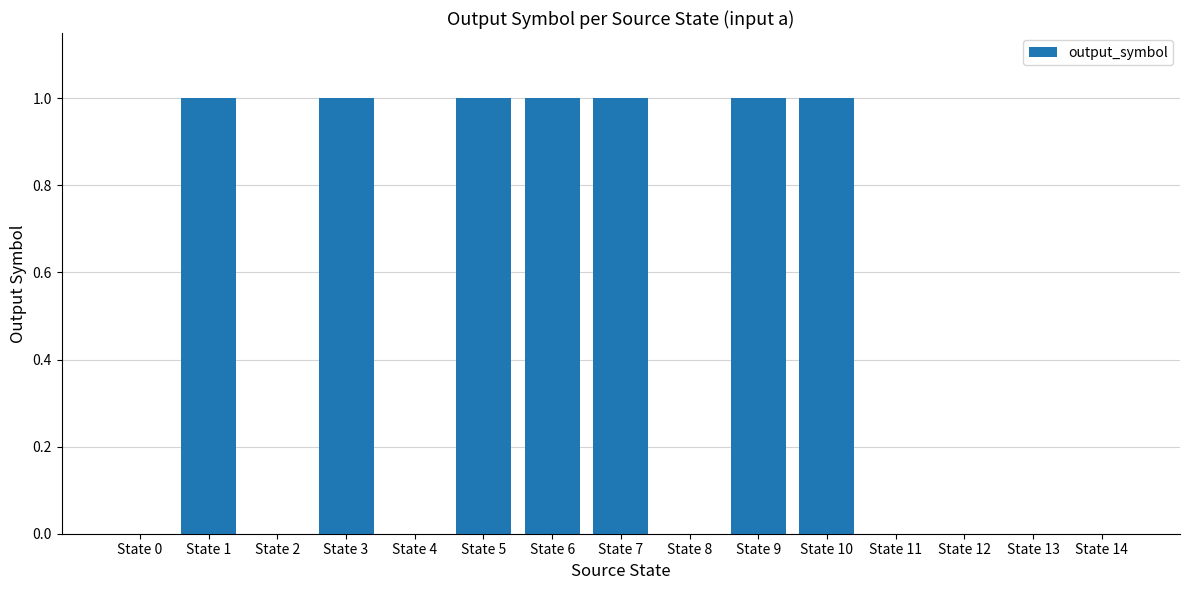

True or false: the data shows 1 at State 5.

True